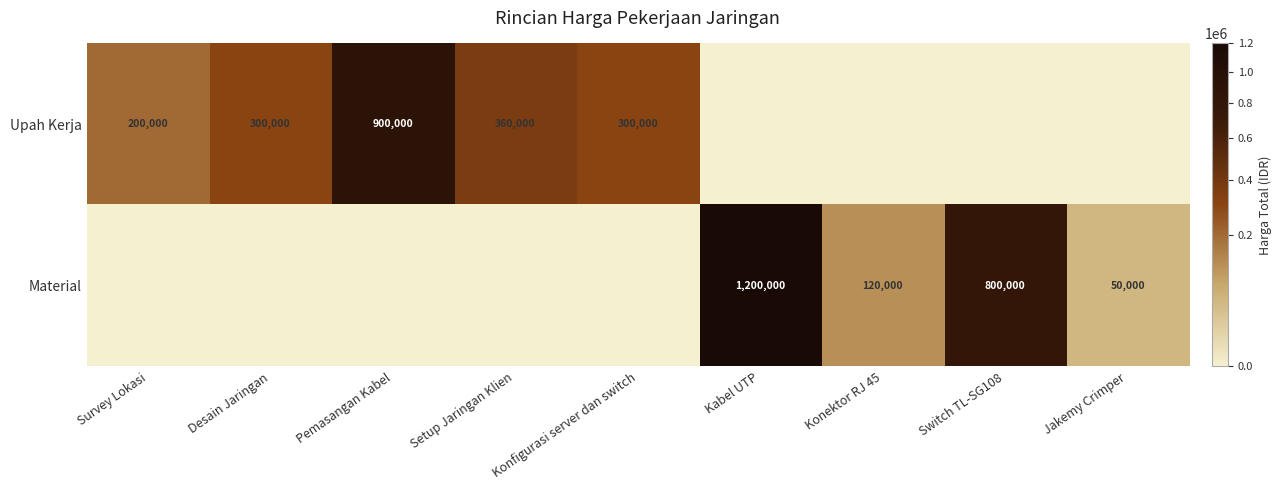

True or false: Upah Kerja has a value of 300000 at Desain Jaringan.

True